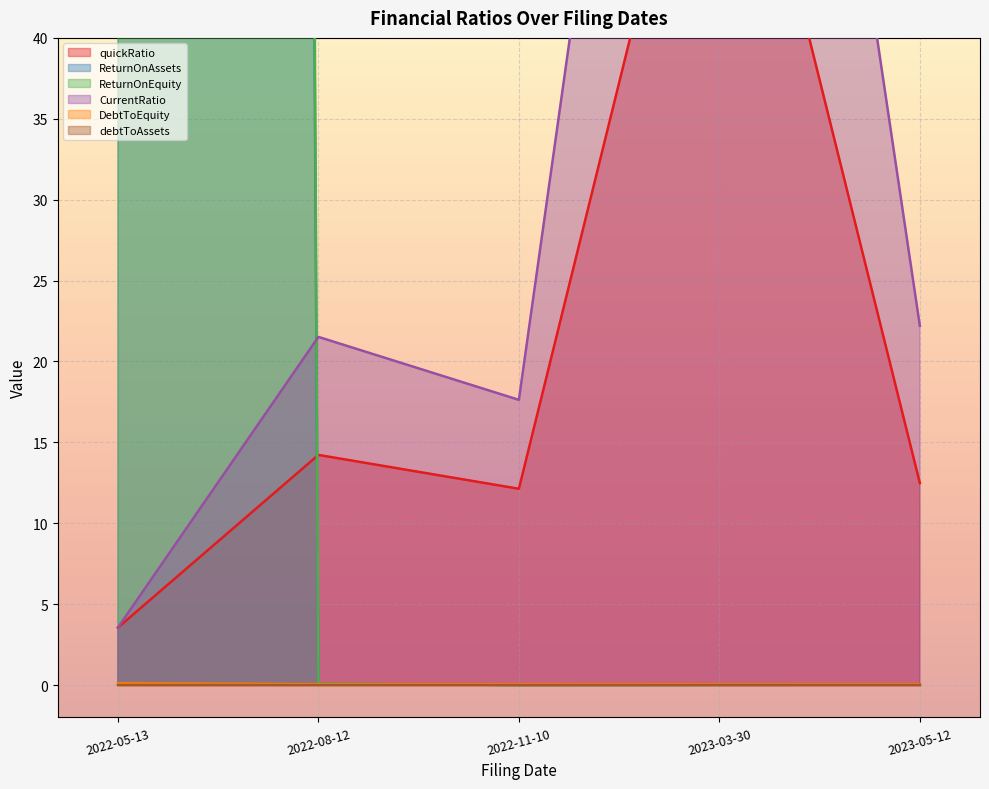

What is the label of the 2nd point from the left?

2022-08-12